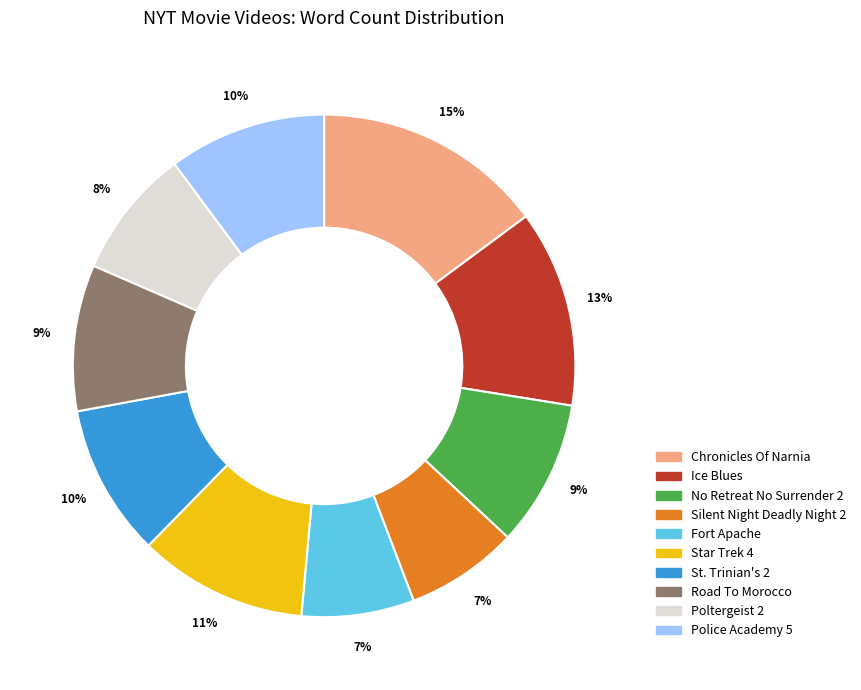

What is the largest slice in the pie chart?

Chronicles Of Narnia